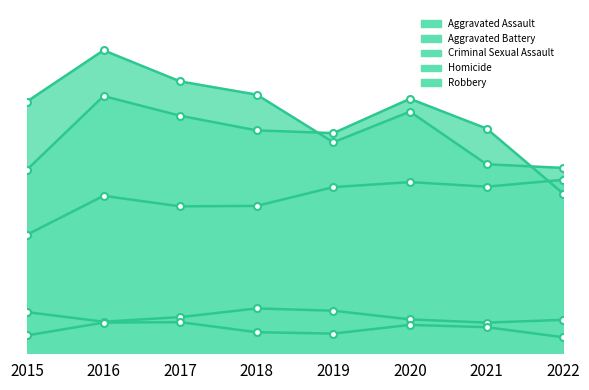

Which category has the lowest value in the Homicide series?

2022